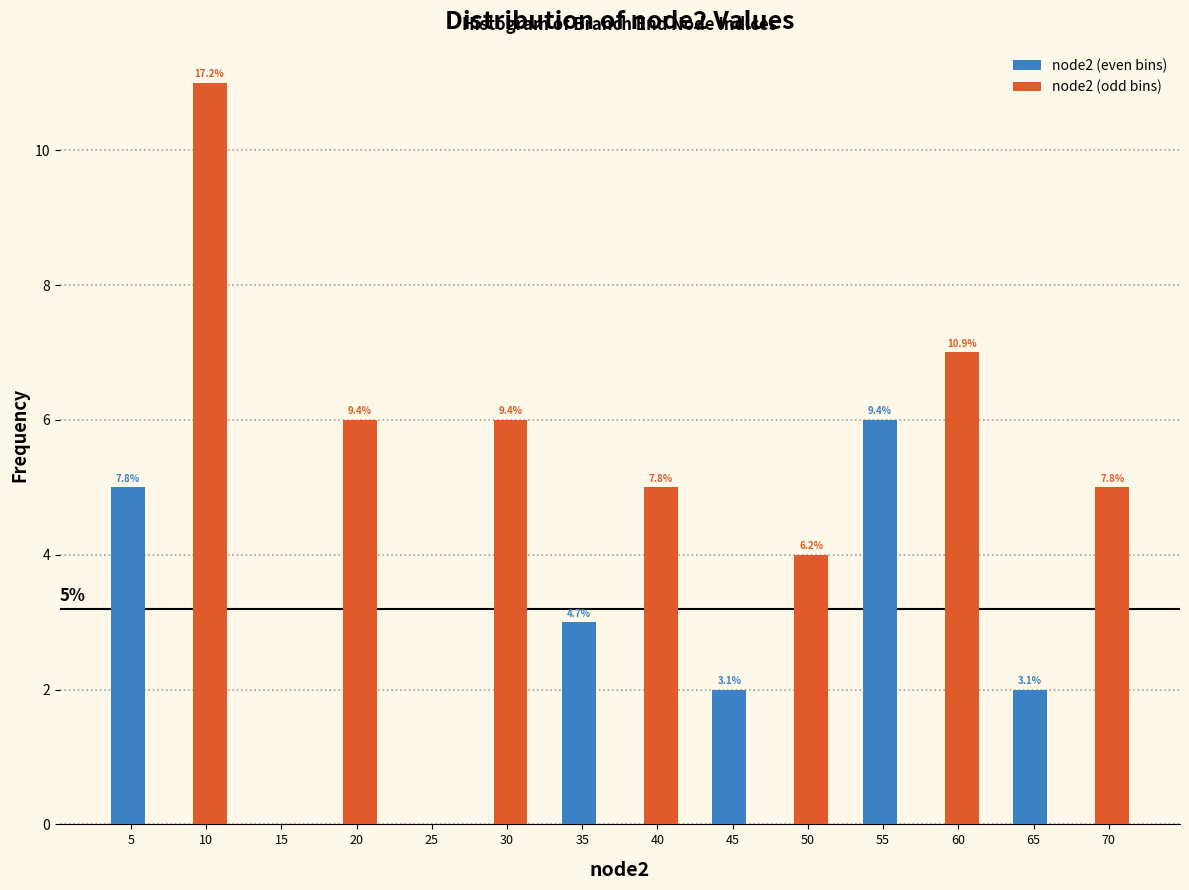

In the node2 (odd bins) series, which range on the x-axis has the tallest bar?

7.5 to 12.5